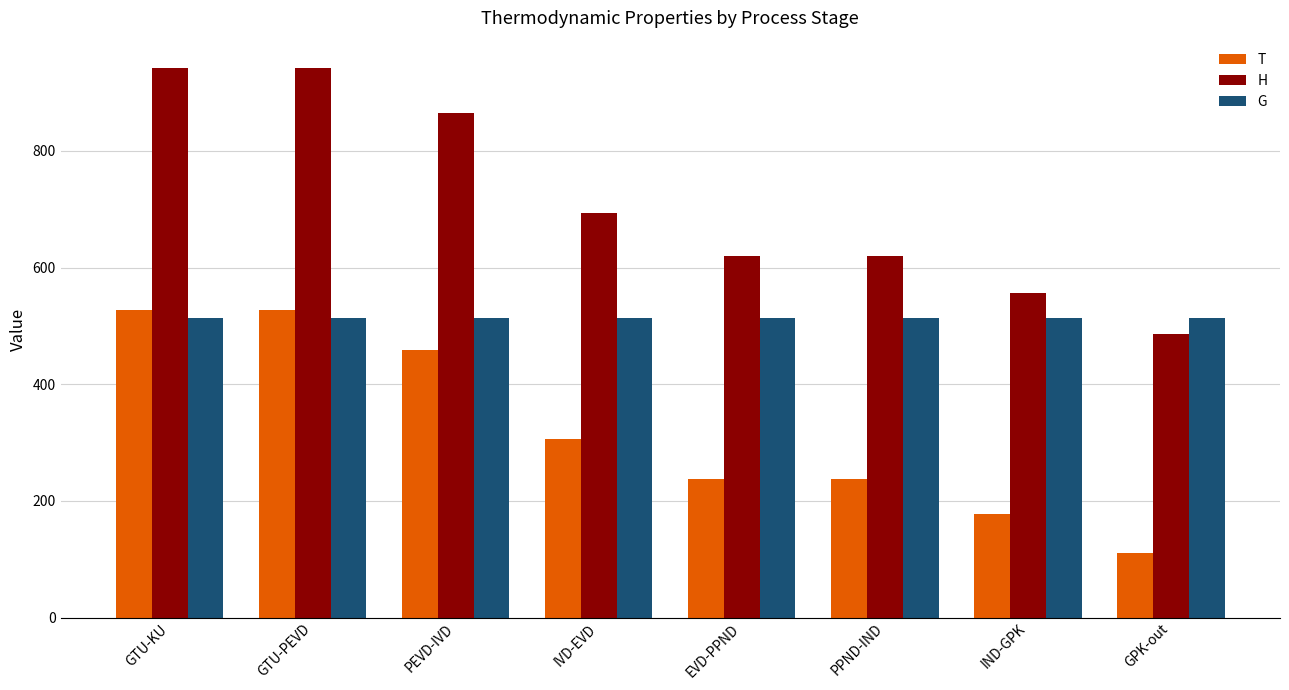

How many bars are there in total?

24